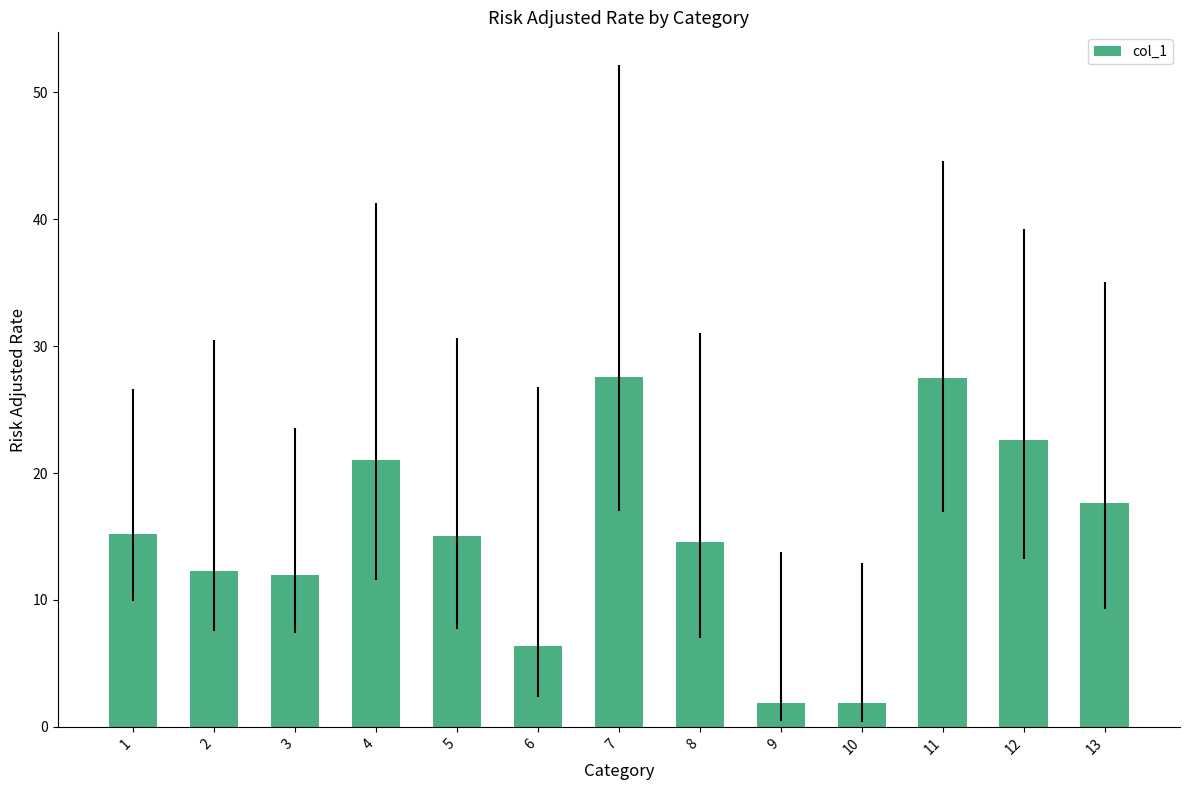

At which label does the data first exceed 15?

1